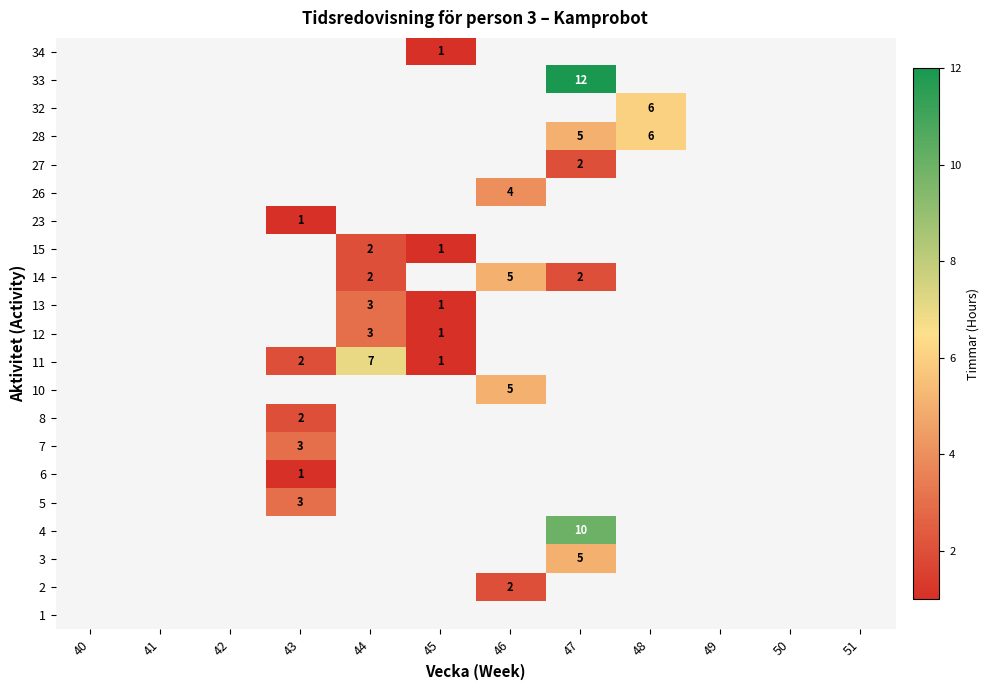

Count the number of categories in the chart.

12